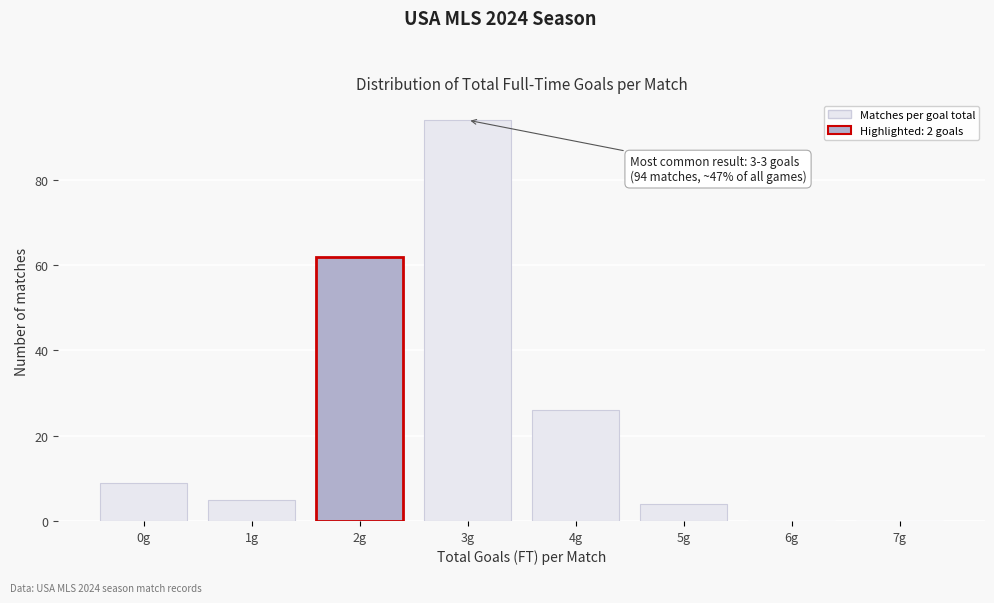

Reading right to left, extract all data points from this chart.

7g=0	6g=0	5g=4	4g=26	3g=94	2g=62	1g=5	0g=9